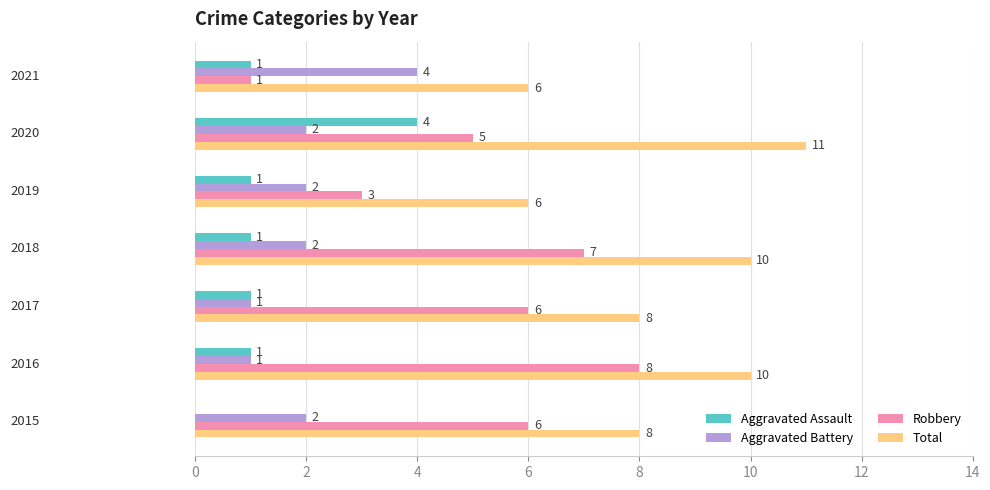

What is the highest value of the Robbery series?

8